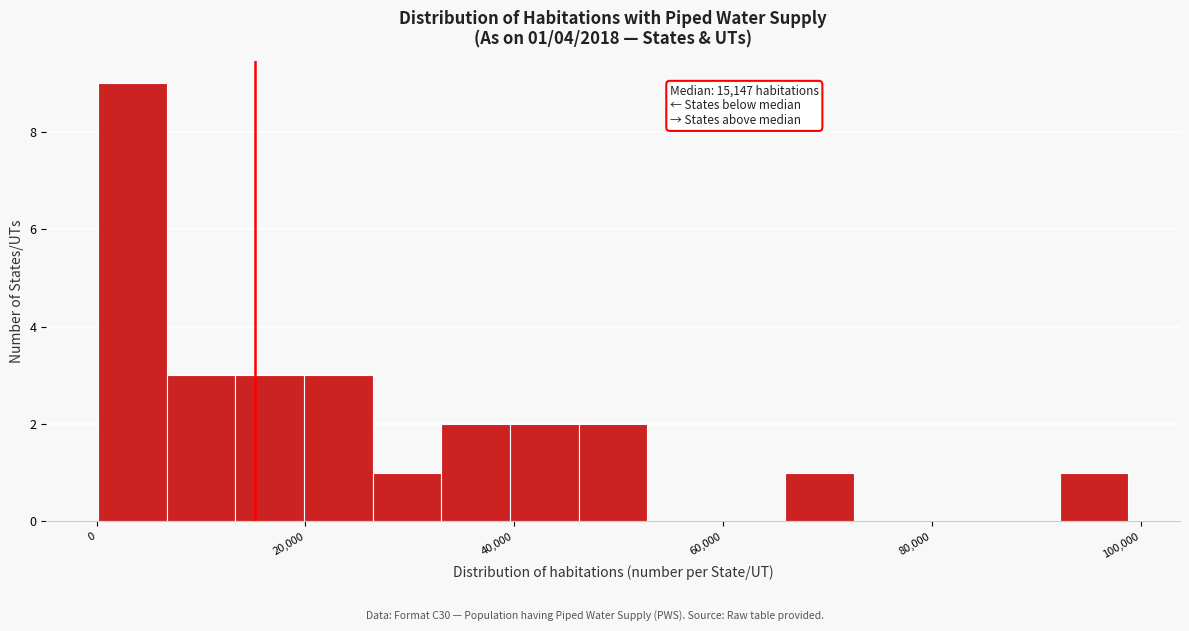

Around what value on the x-axis is the tallest bar? Give the approximate position of its centre, as read against the axis.

4000